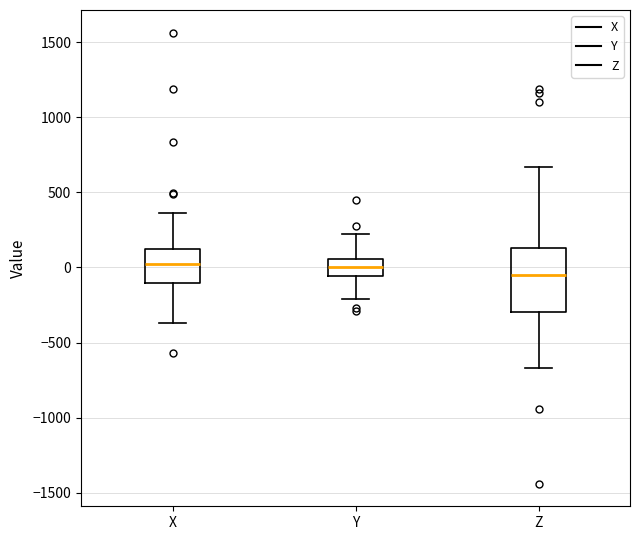

Where does the median line of the box for Y sit on the y-axis? The values are not printed on the chart, so give them approximately, as read against the axis.

0